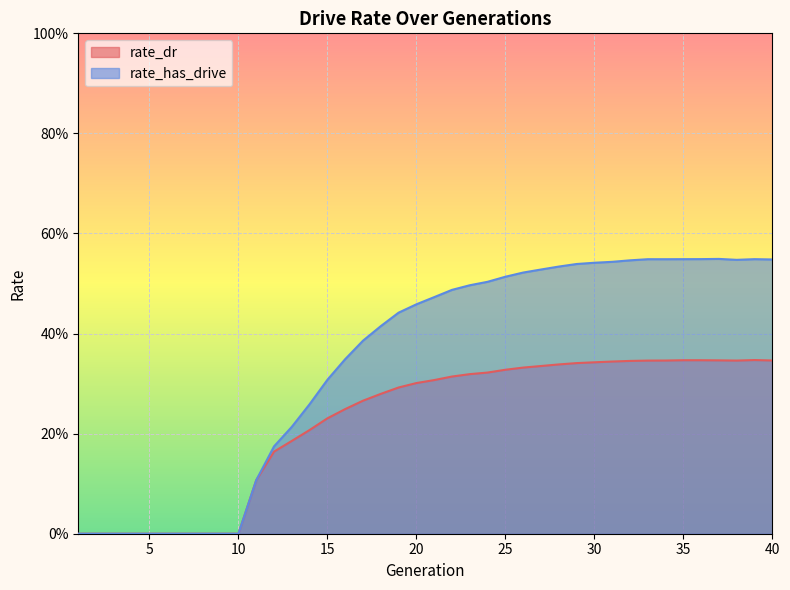

Does the chart display data point markers on the line(s)?

No